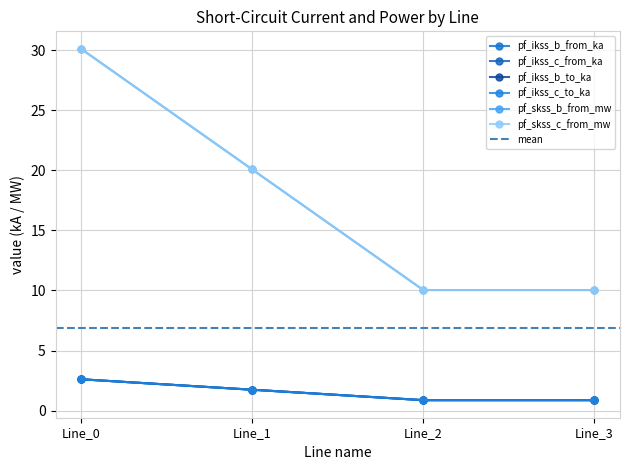

Count the pf_ikss_b_to_ka values in the range 0 to 2.

3